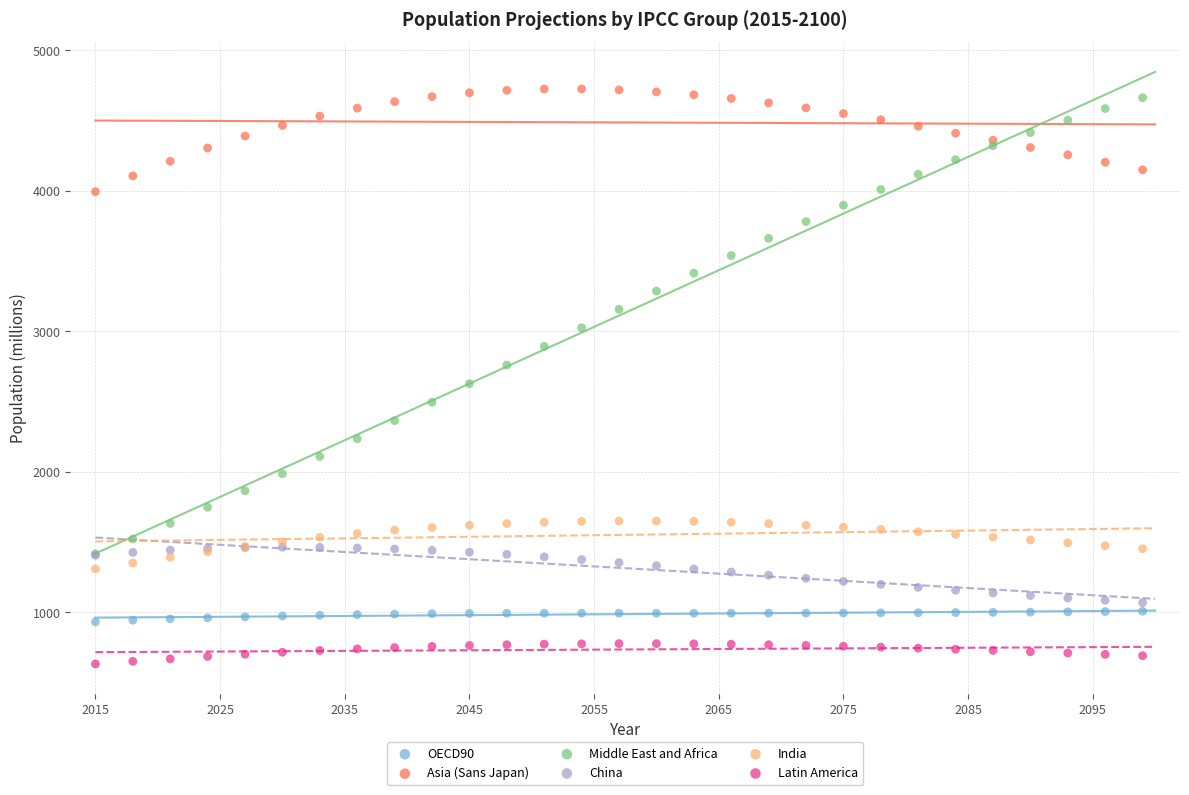

Which series contains the lowest Y value?

Latin America